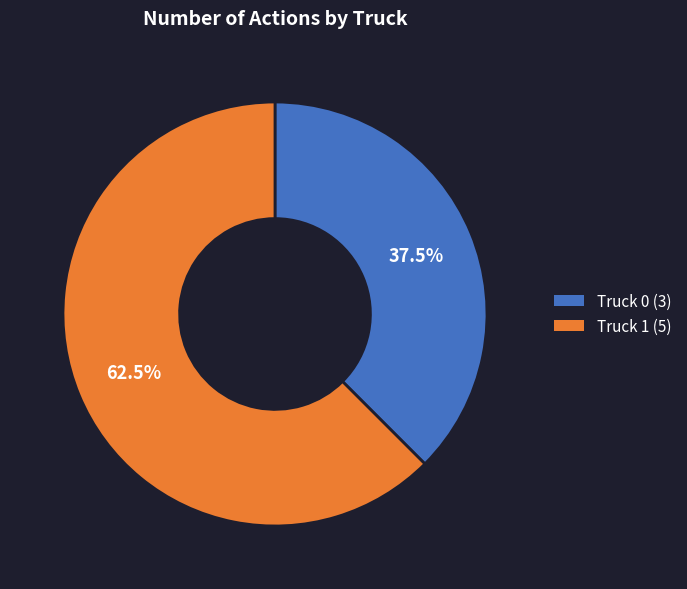

Is the sum of Truck 0 and Truck 1 greater than half?

Yes